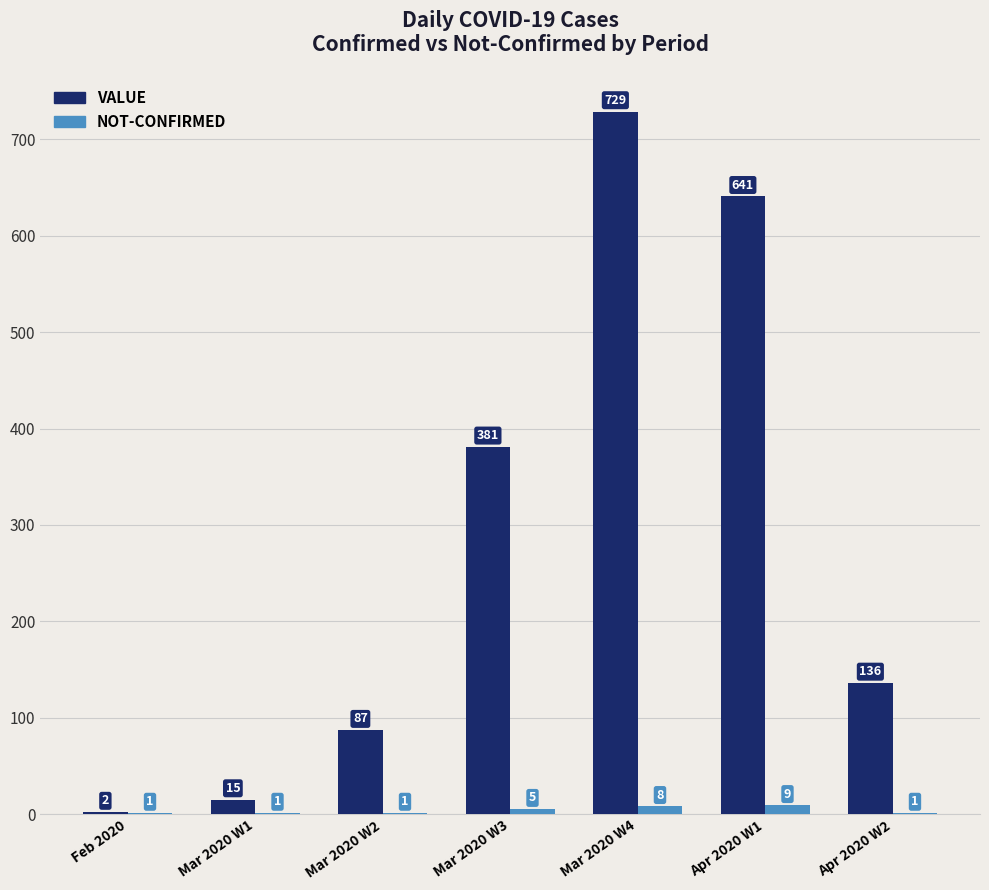

At which category is the sum across all series the highest?

Mar 2020 W4